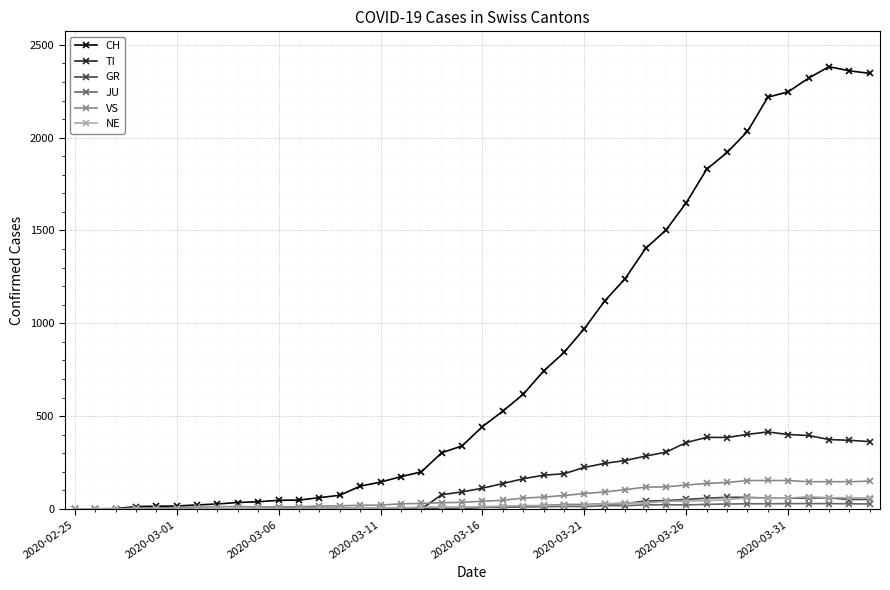

What is the highest value of the NE series?

66